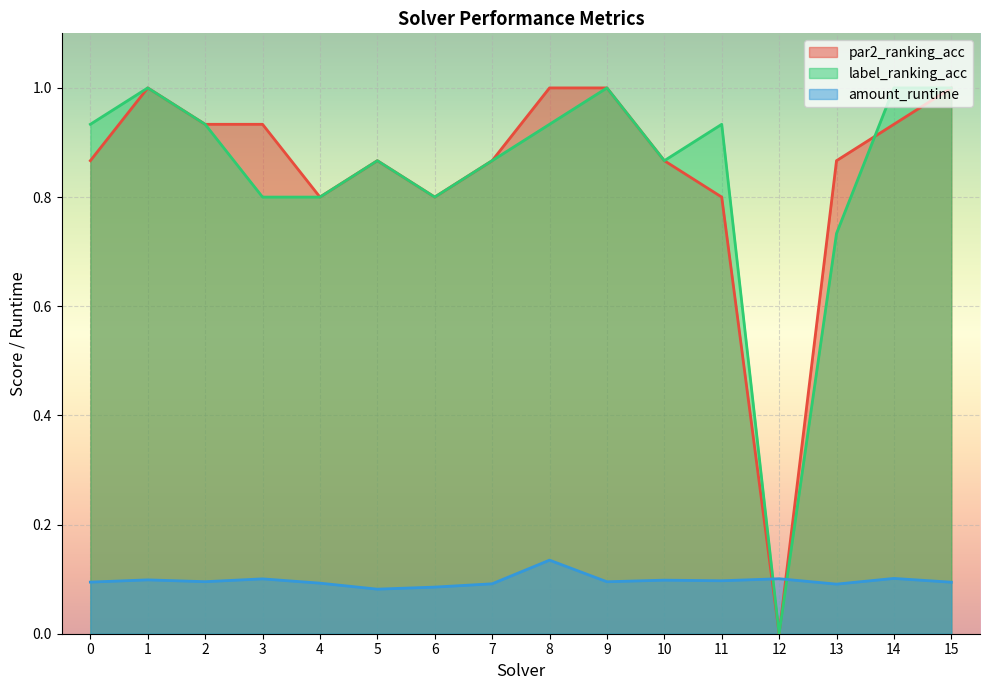

What is the difference between the highest and lowest values at 15?

0.9